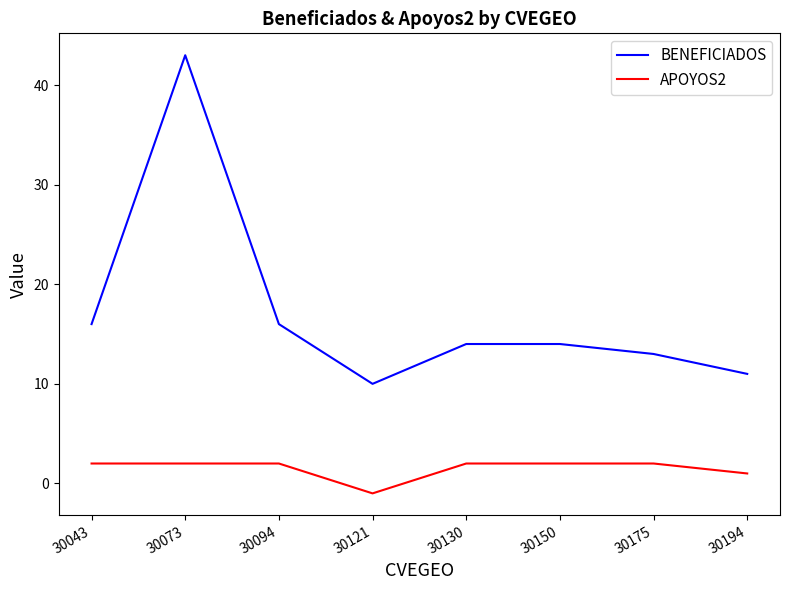

Which series has the largest total across all categories?

BENEFICIADOS